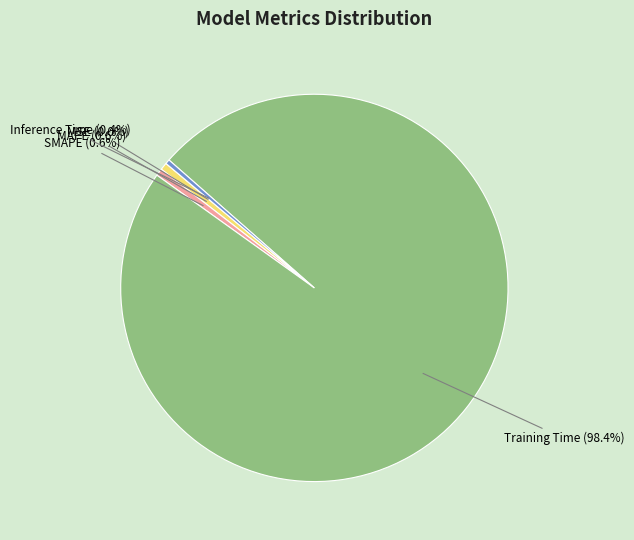

What percentage is the MAPE slice, to the nearest percent?

1%